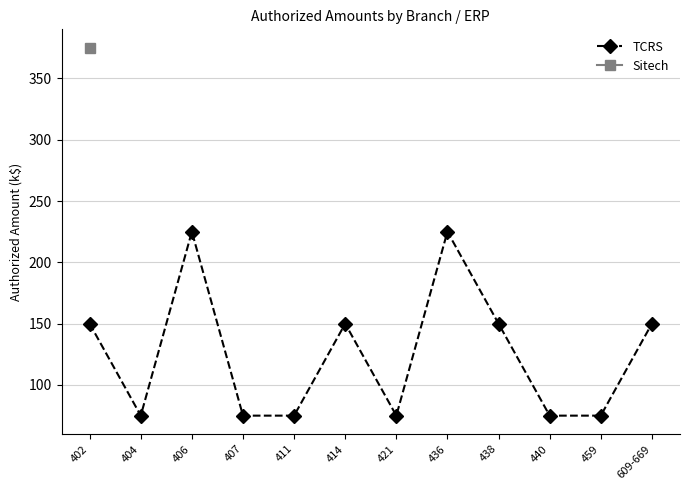

What is the label of the 2nd point from the right?

459